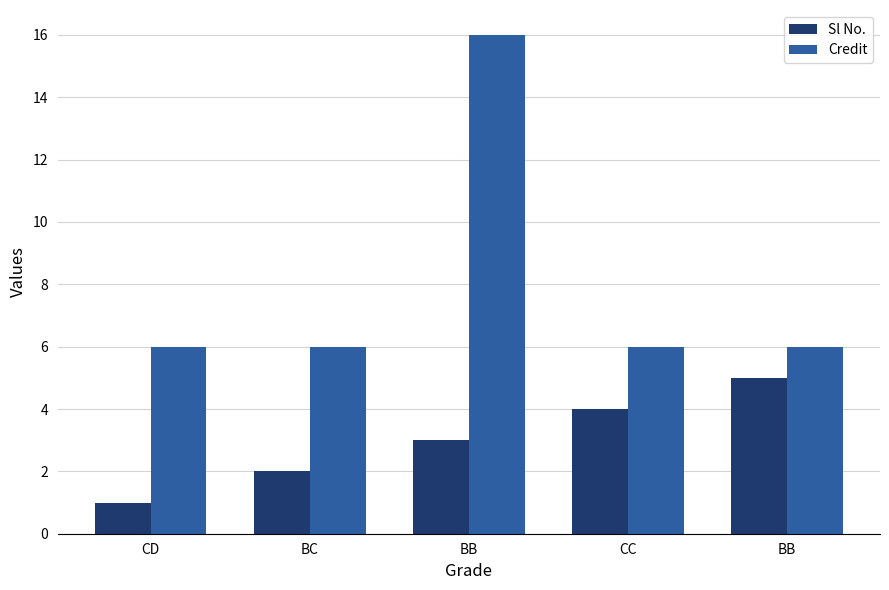

Between BB and CC, which is larger?

CC